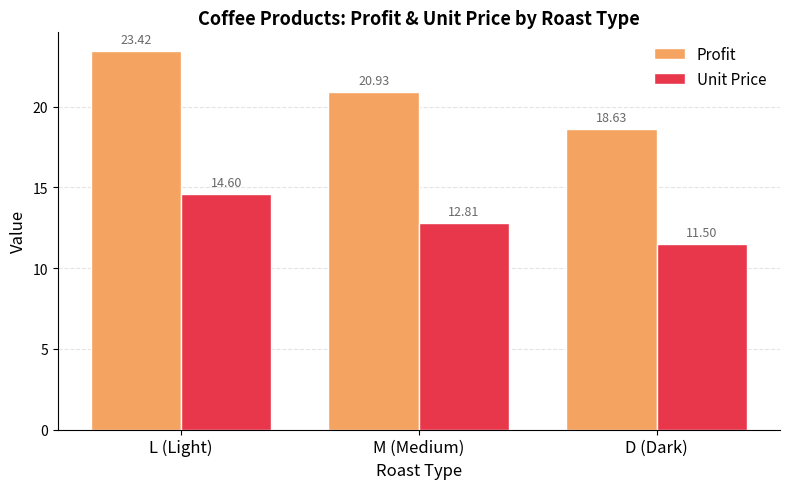

List the series in order of their overall mean, highest first.

Profit, Unit Price